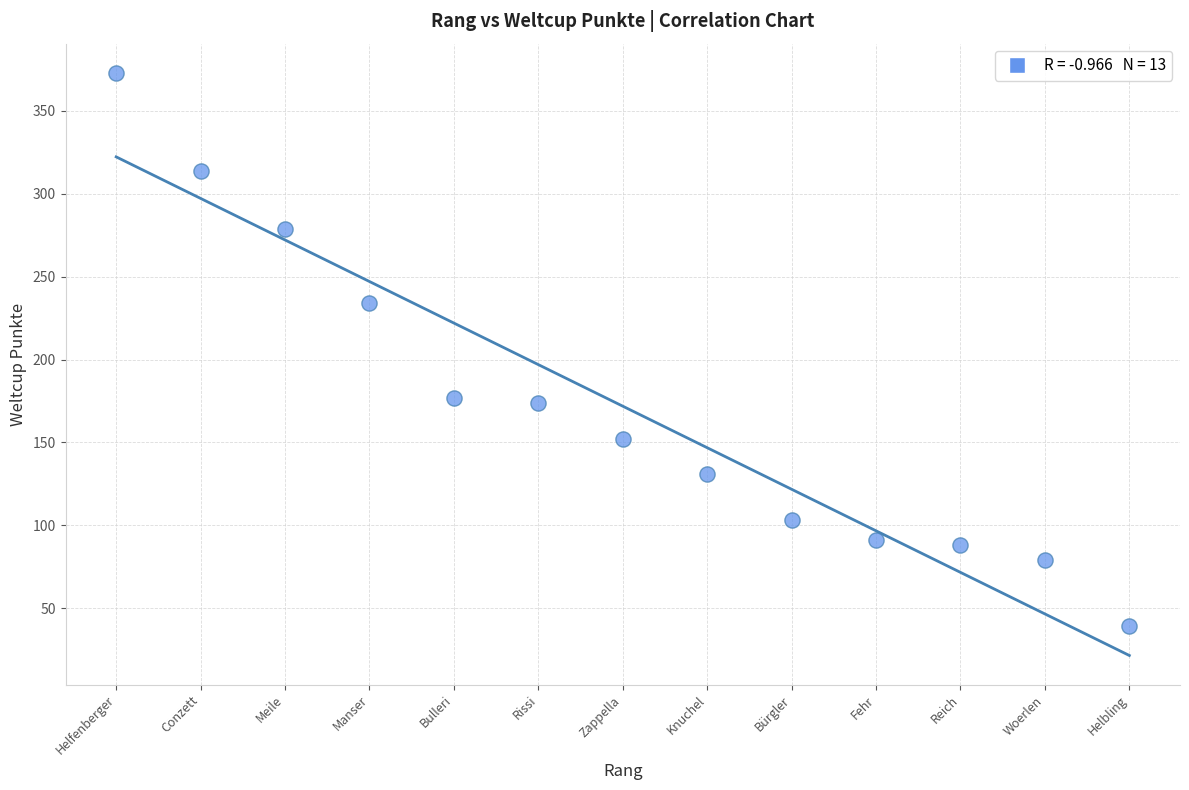

What is the range of X values (max minus min)?

12